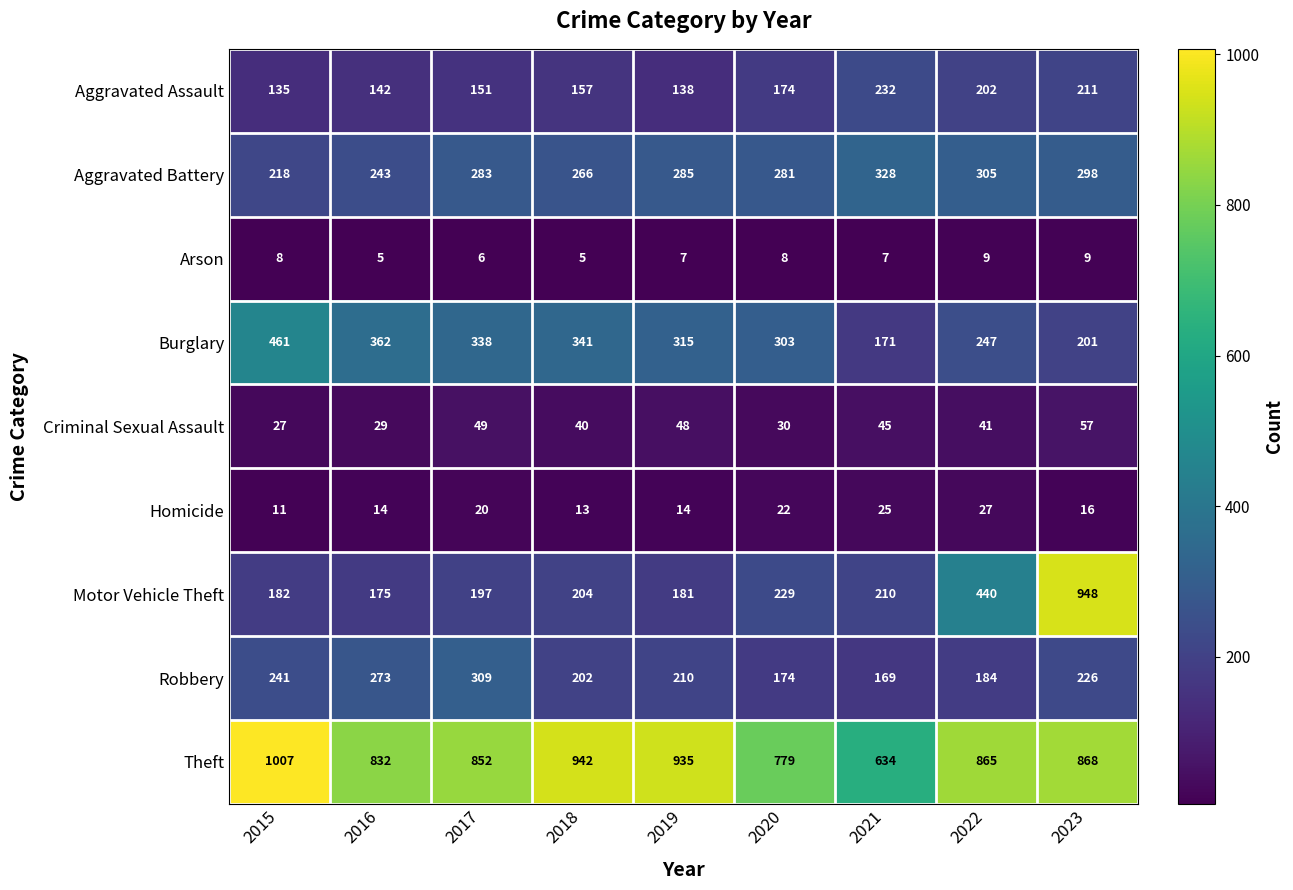

Which series has the widest spread of values?

Motor Vehicle Theft